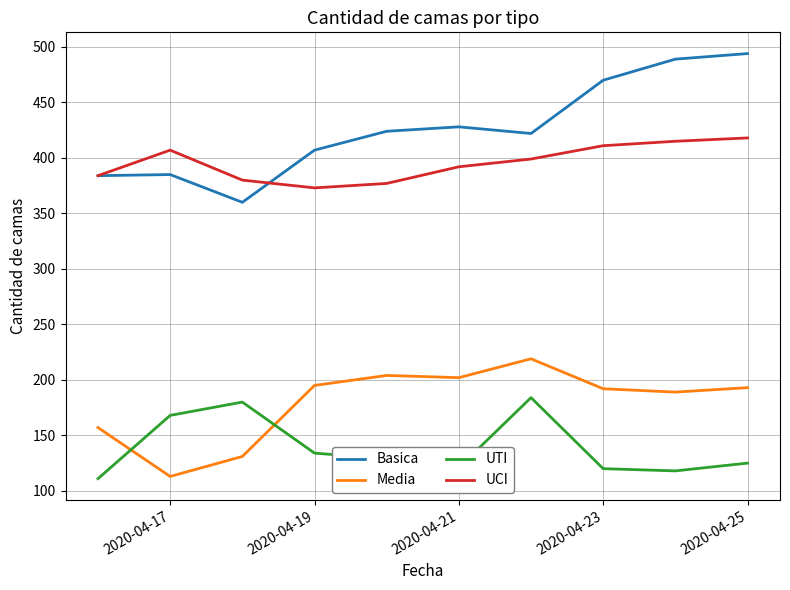

What are all the series names shown in the legend?

Basica, Media, UTI, UCI